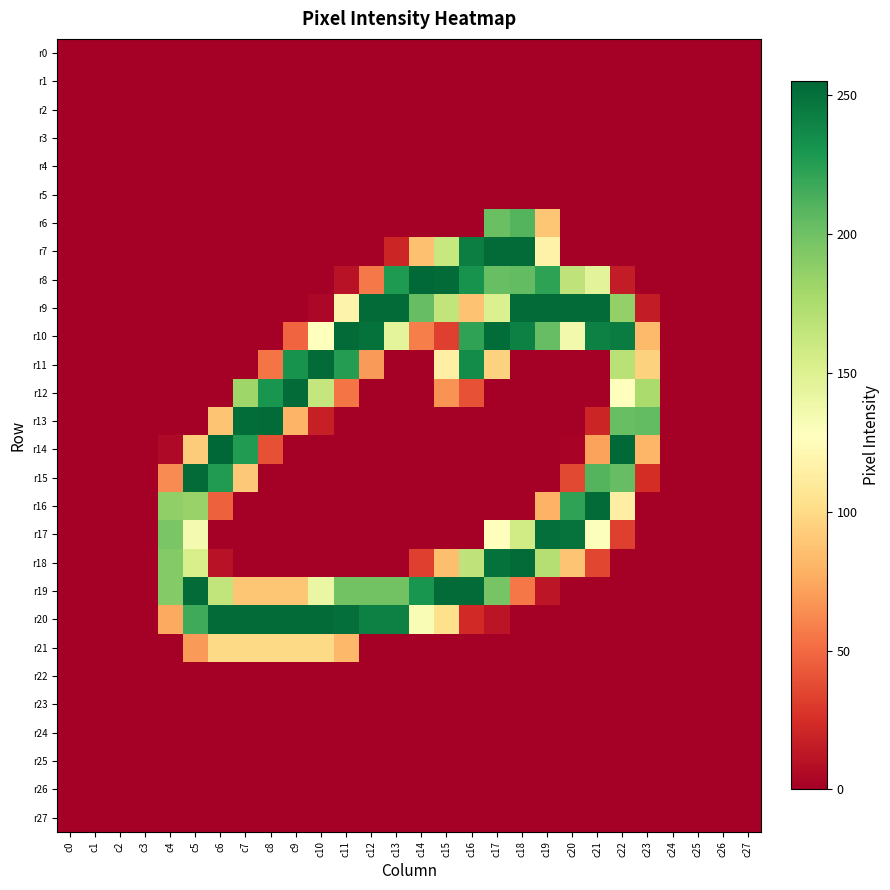

Count the number of categories in the chart.

28